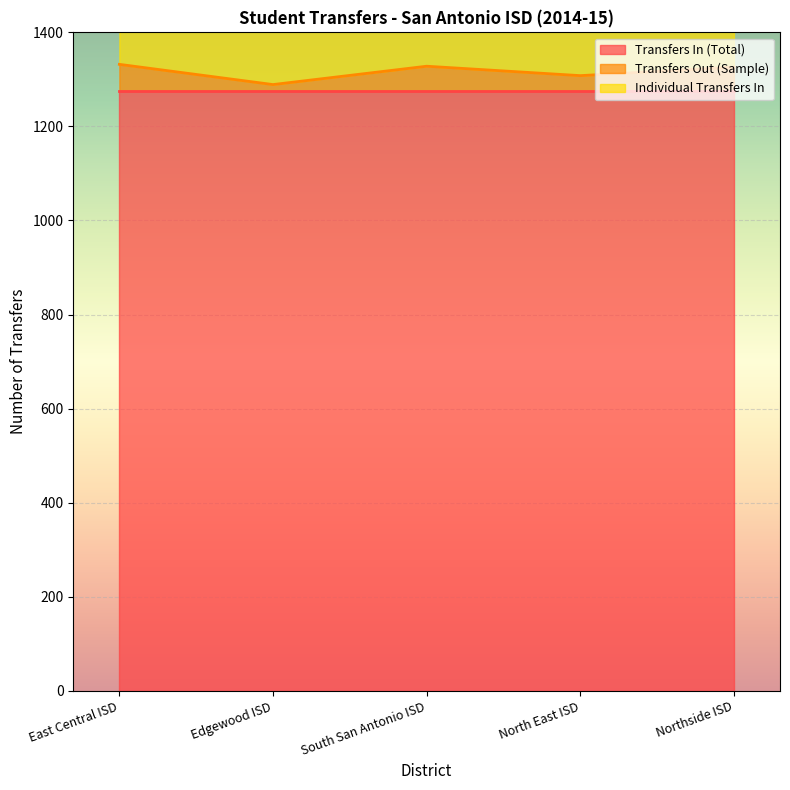

At how many categories does at least one series exceed 1506?

2